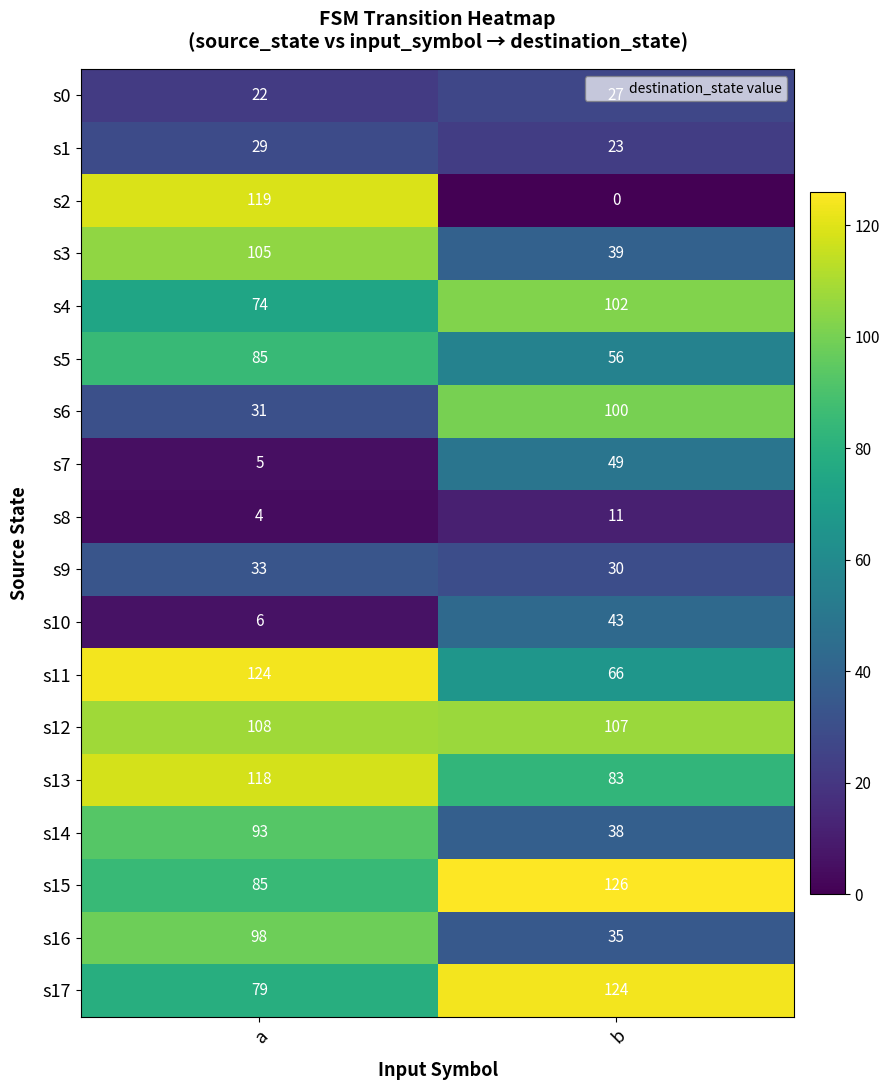

What is the difference between the s3 values at a and b?

66